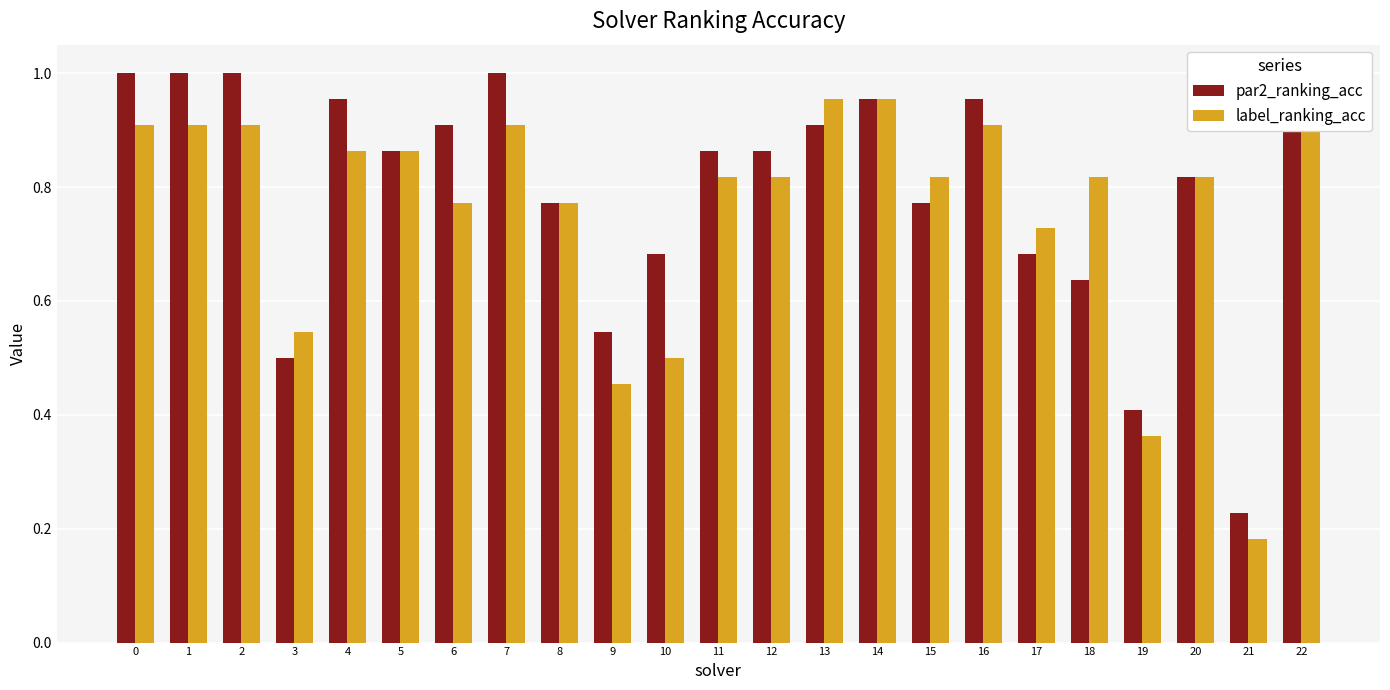

Count the number of categories in the chart.

23